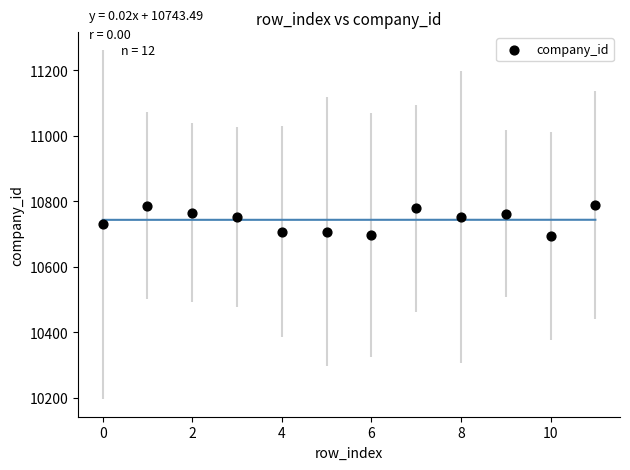

What is the average Y value?

10743.6